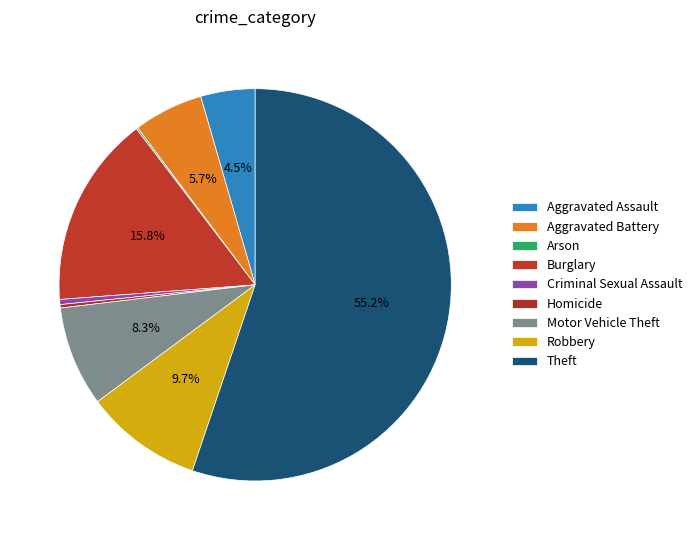

Count the number of slices in the pie.

9